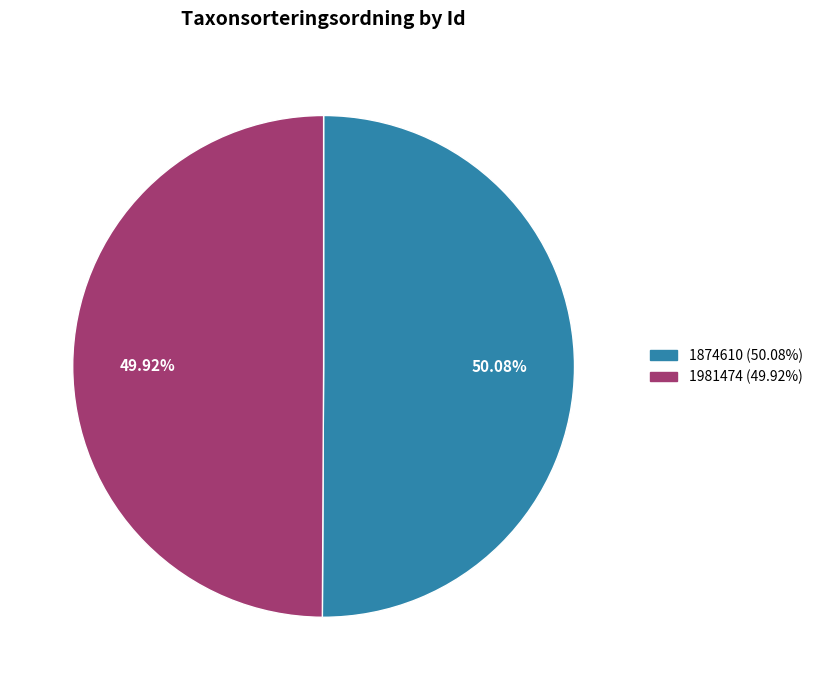

Combined, do 1874610 and 1981474 account for over 50%?

Yes